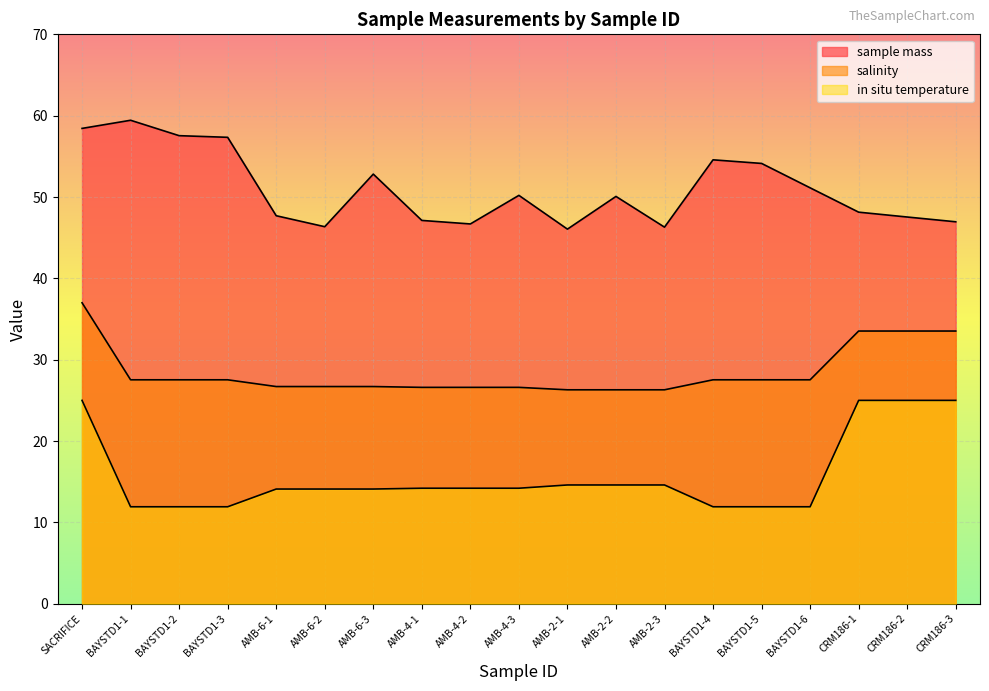

What is the difference between the maximum and second lowest values in the in situ temperature series?

13.1